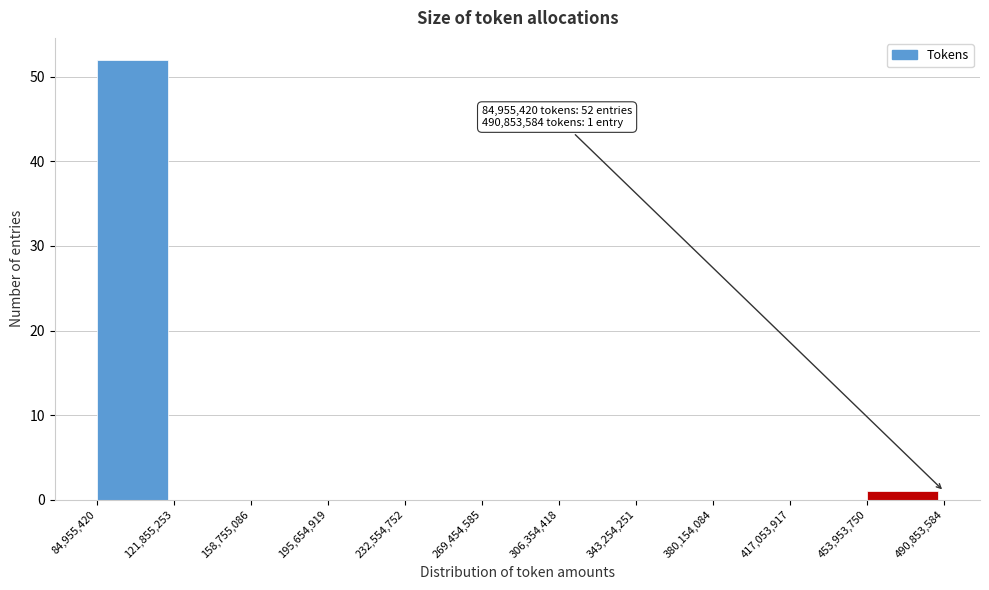

Which range on the x-axis has the tallest bar?

84,955,420 to 121,855,253